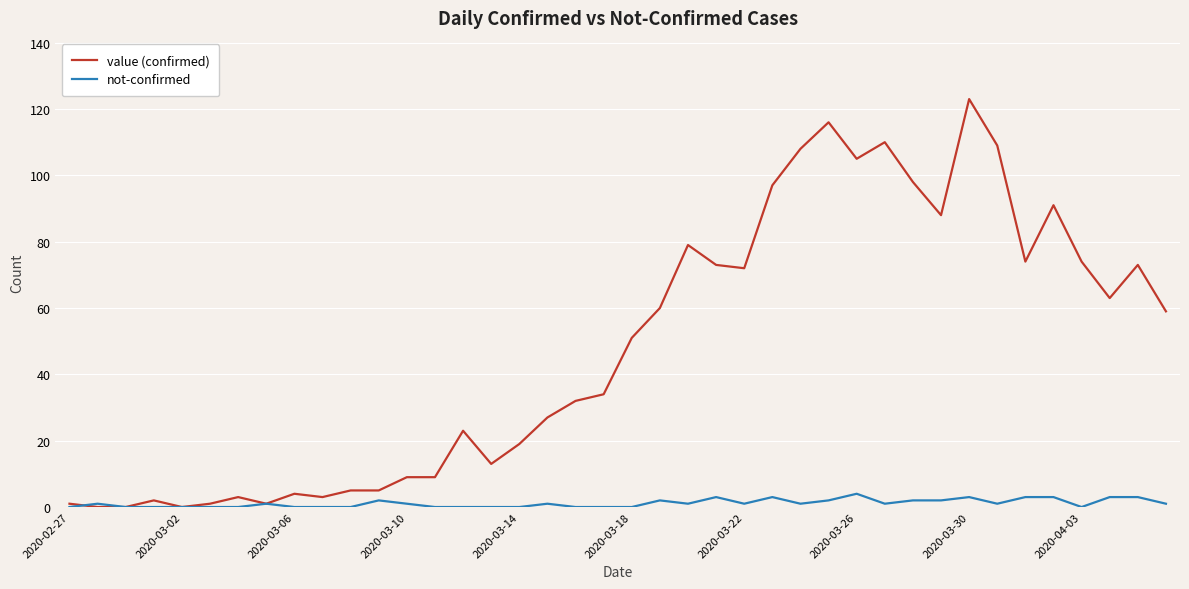

List the series in order of their overall mean, lowest first.

not-confirmed, value (confirmed)